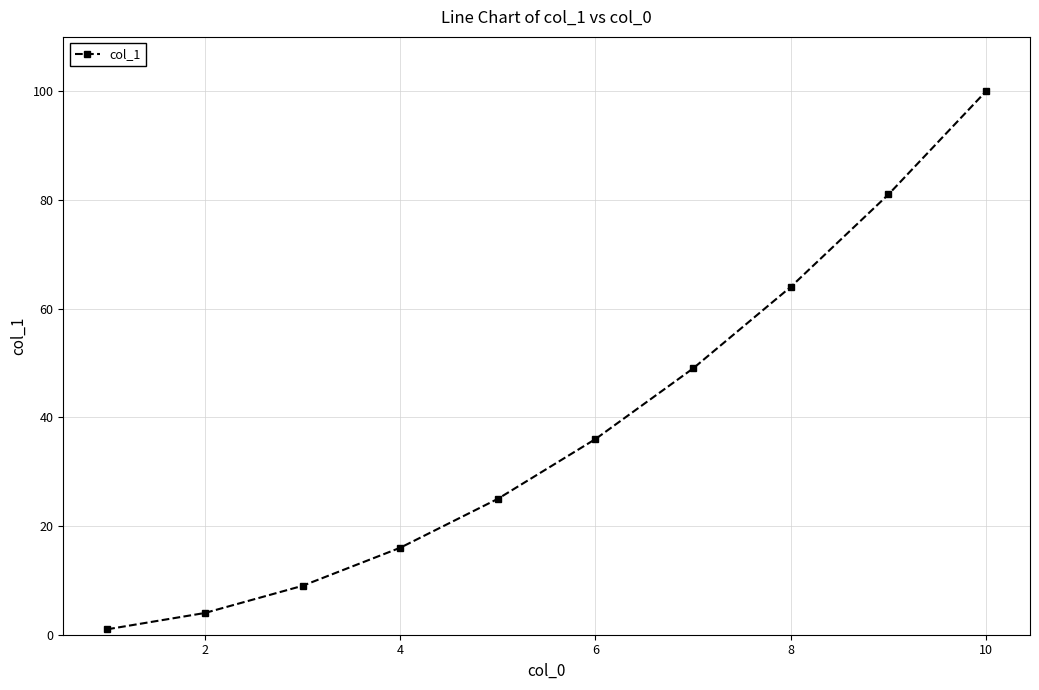

What is the difference between the maximum and minimum values?

99